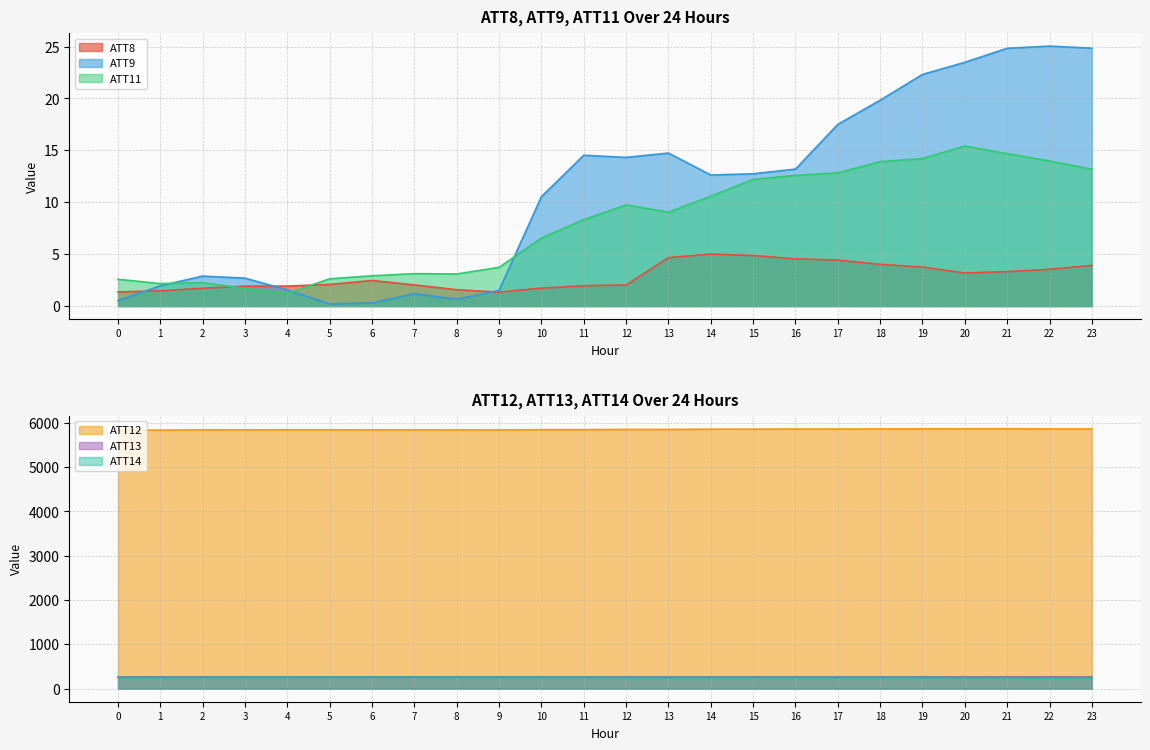

How many lines are shown in the chart?

6